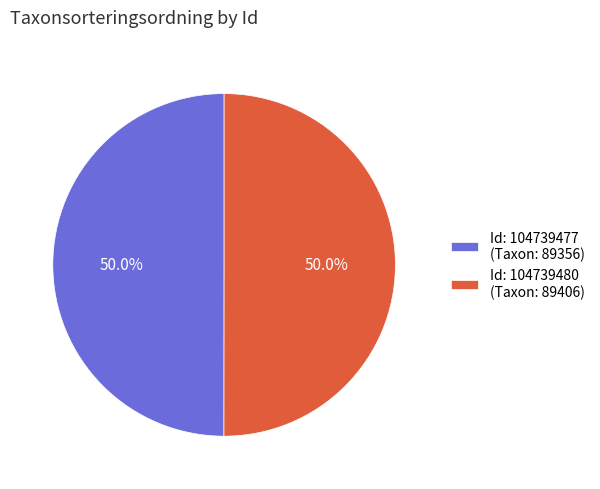

What is the ratio of the value at Id: 104739480 (Taxon: 89406) to the value at Id: 104739477 (Taxon: 89356)?

1.0